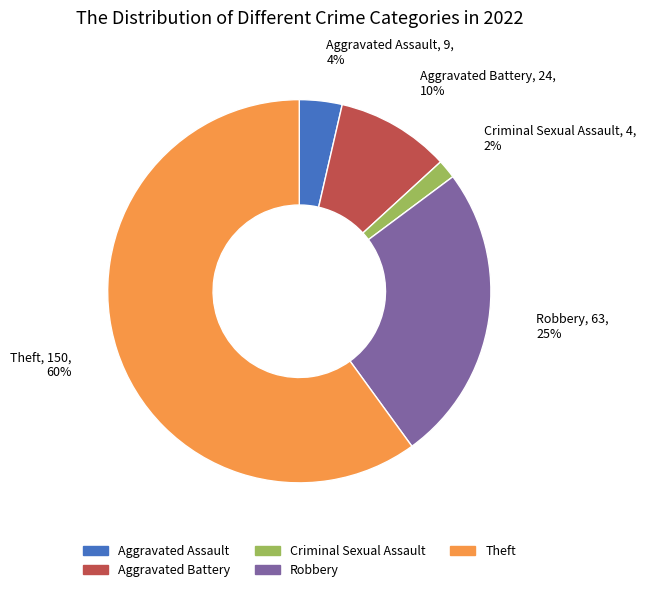

Which category has the biggest portion of the pie?

Theft